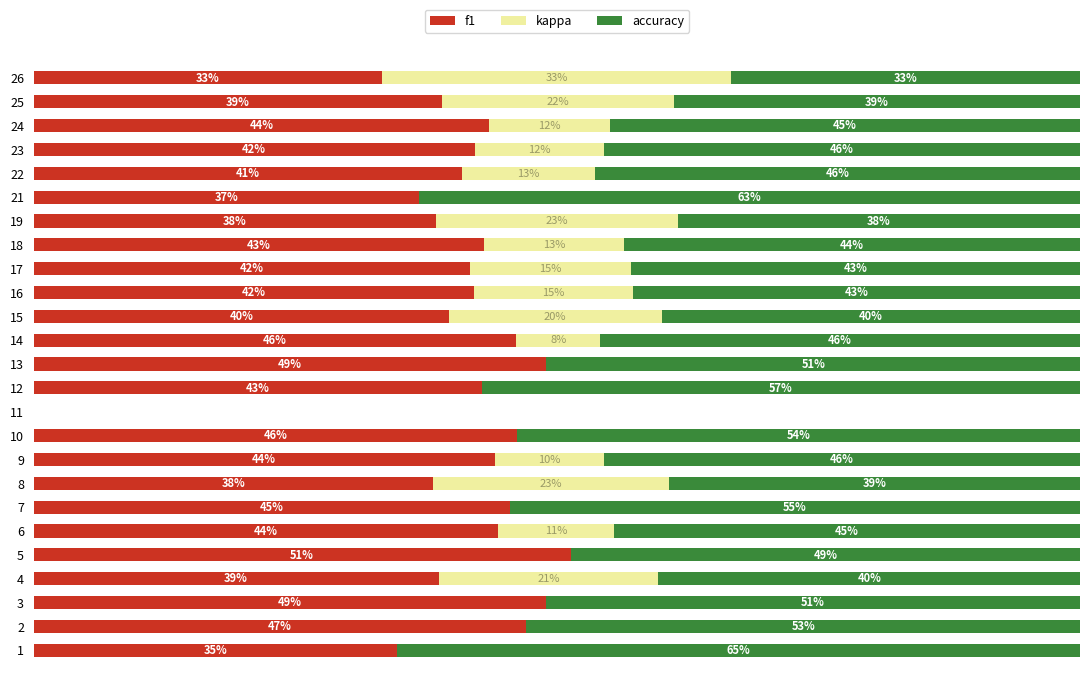

What are all the series names shown in the legend?

f1, kappa, accuracy